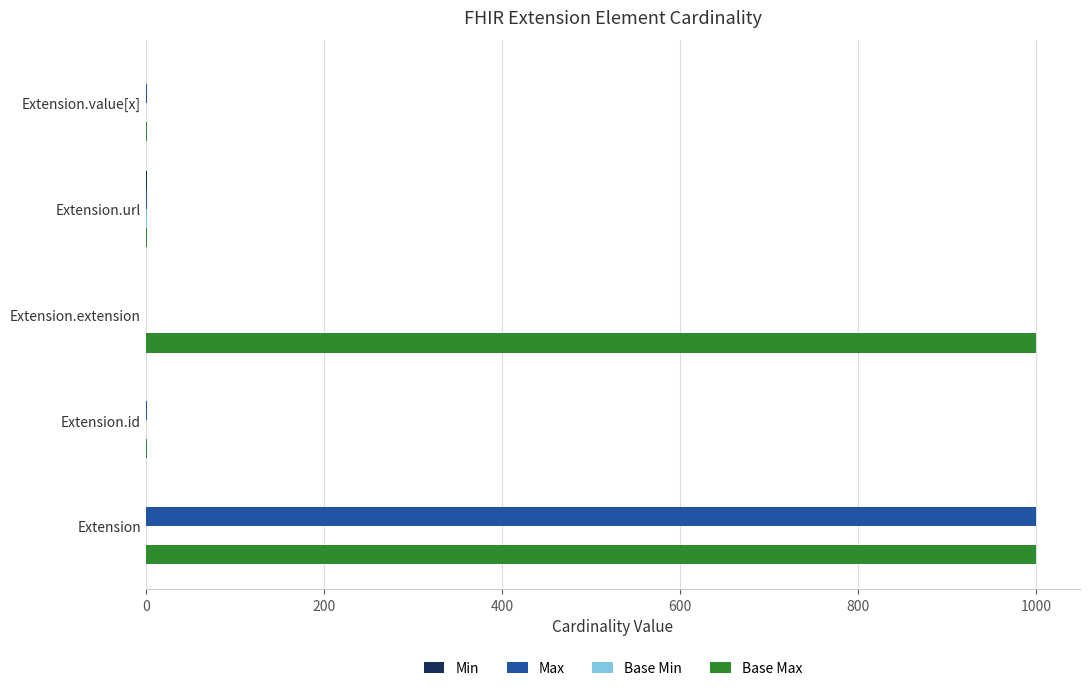

What is the sum of all Max values?

1002